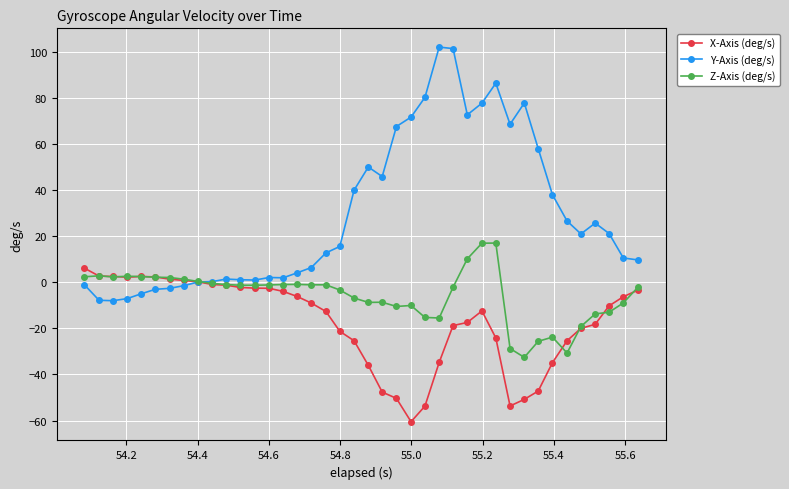

What is the value of the Z-Axis (deg/s) point at the 38th from the left?

-13.0